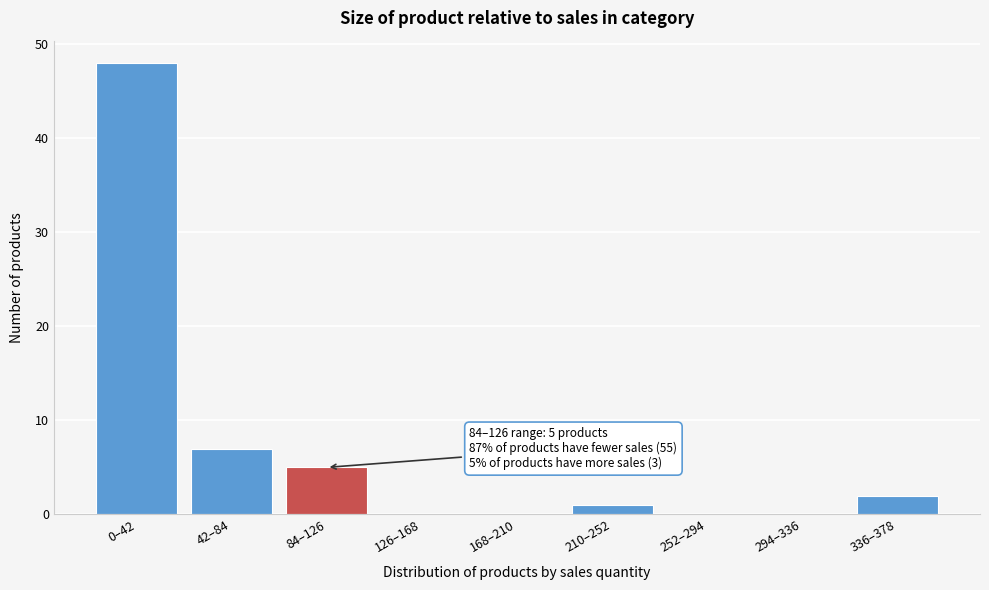

Reading left to right, list all the values displayed in this chart.

0–42=48	42–84=7	84–126=5	126–168=0	168–210=0	210–252=1	252–294=0	294–336=0	336–378=2